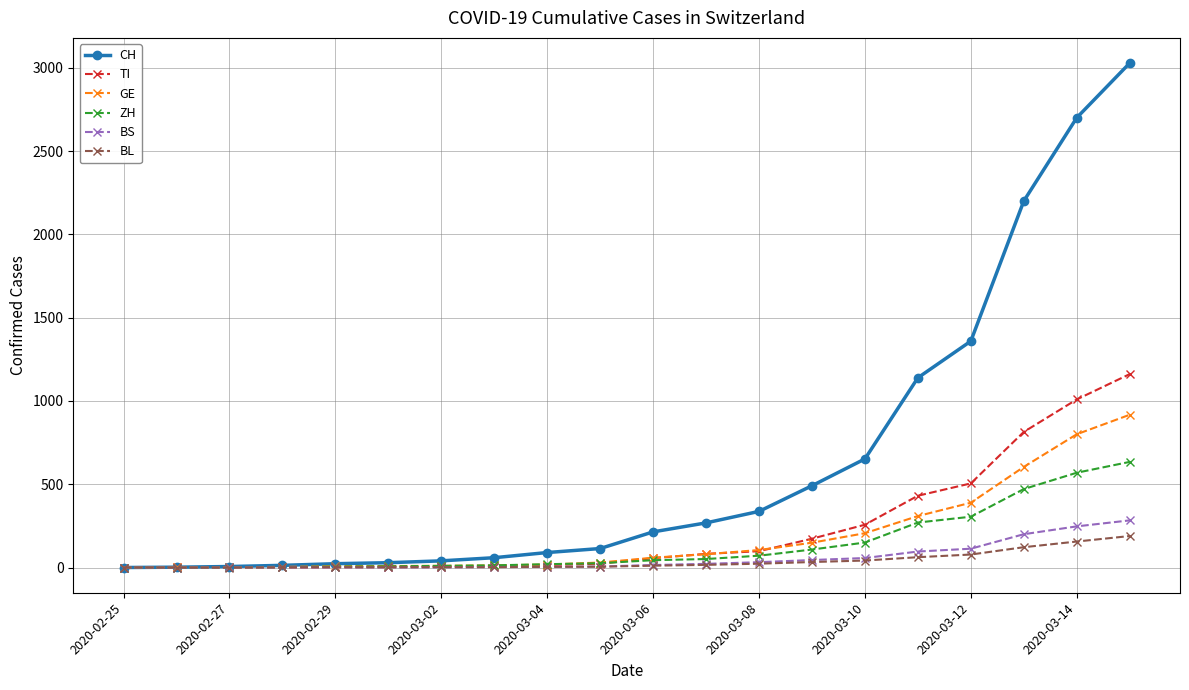

Which series has the widest spread of values?

CH